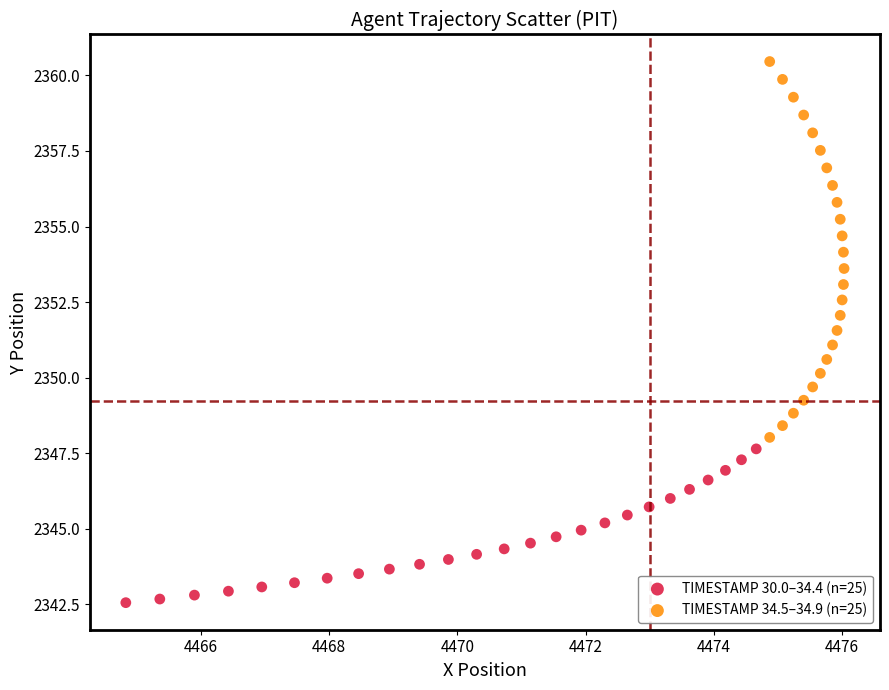

Which series has the largest Y range (max minus min)?

TIMESTAMP 34.5–34.9 (n=25)